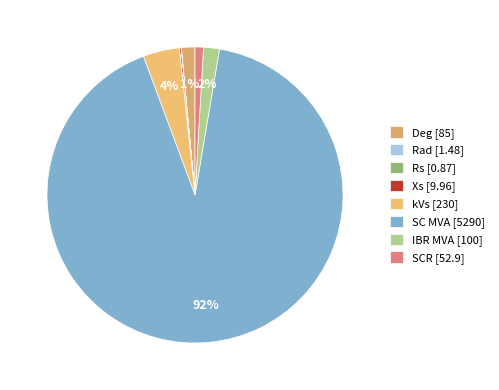

Rank the categories by value from highest to lowest.

SC MVA, kVs, IBR MVA, Deg, SCR, Xs, Rad, Rs